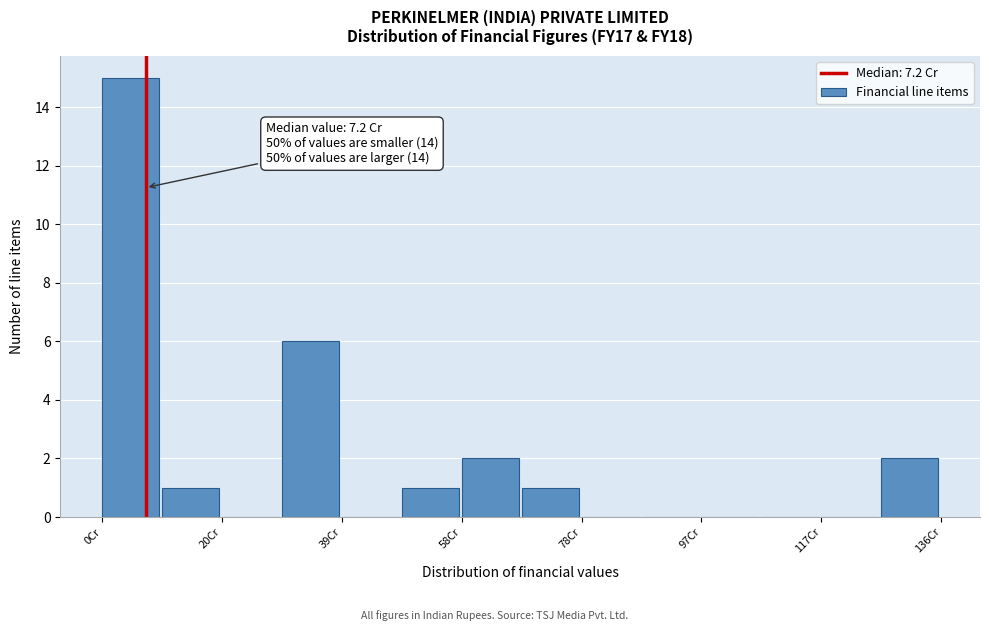

Over which range of the x-axis is the bar tallest?

0 to 10